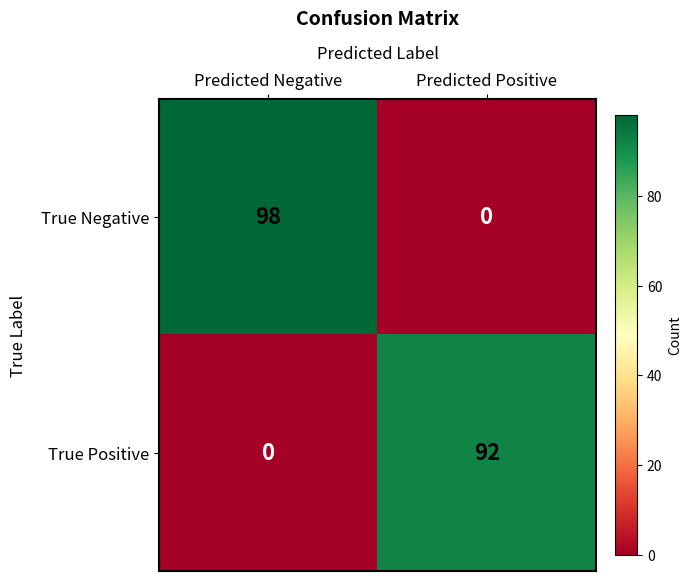

Rank the series at Predicted Negative from lowest to highest value.

True Positive, True Negative